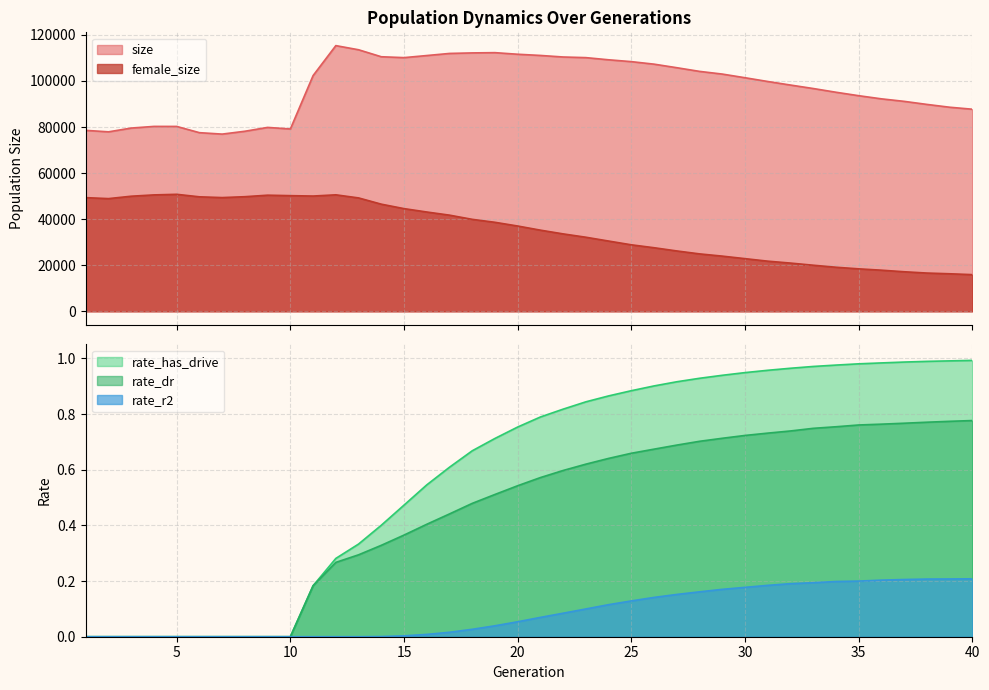

What is the total value across all series at 20?

148619.3